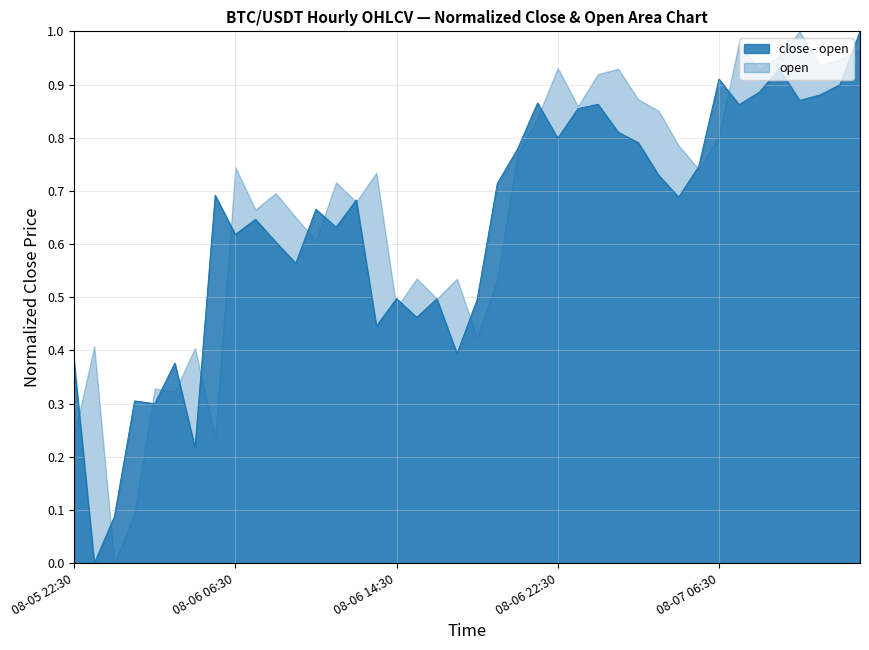

Where is the first local maximum?

2024-08-06 01:30